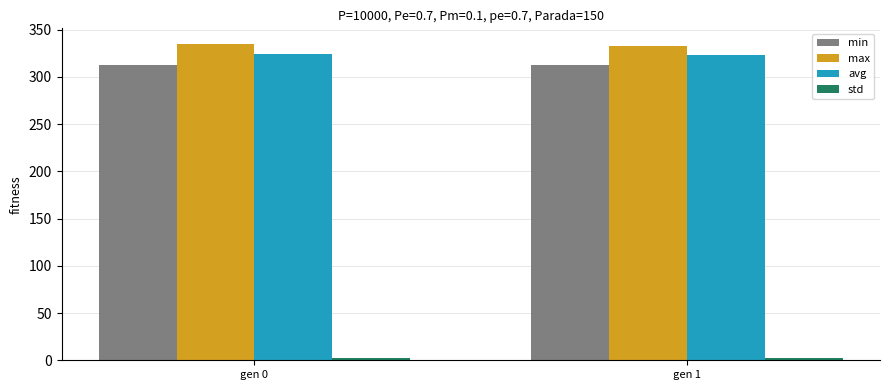

What is the sum of all avg values?

647.2